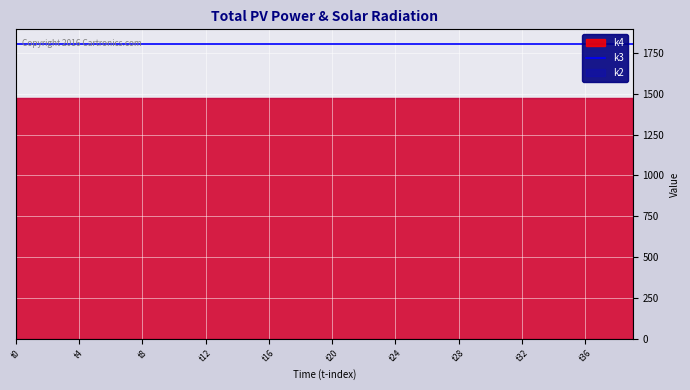

What is the smallest value displayed?

18